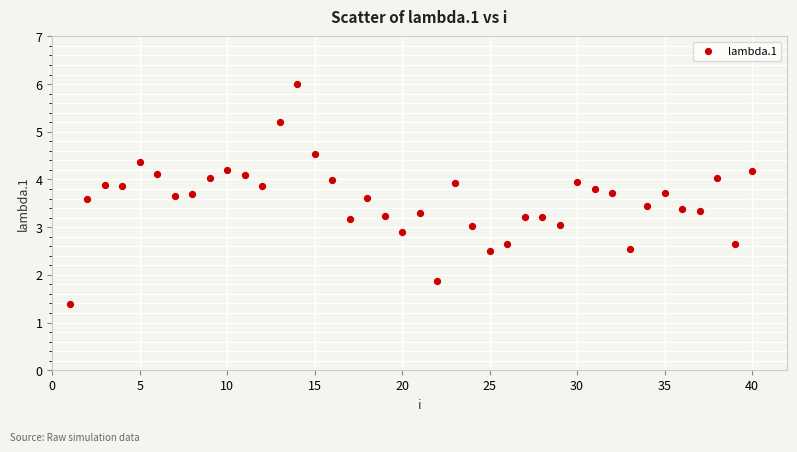

What is the range of Y values (max minus min)?

4.6